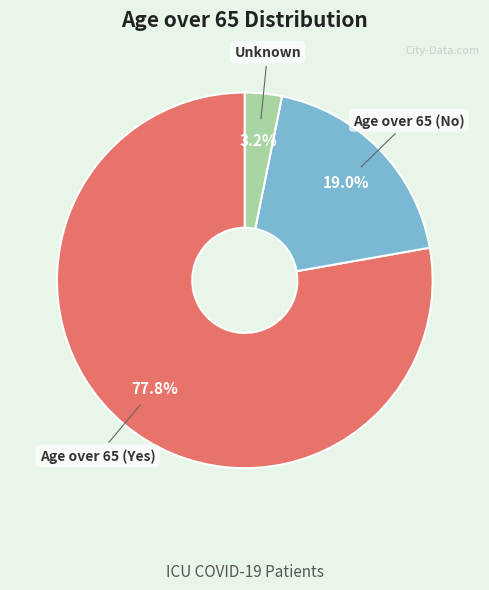

Is there any slice that represents more than half of the pie?

Yes